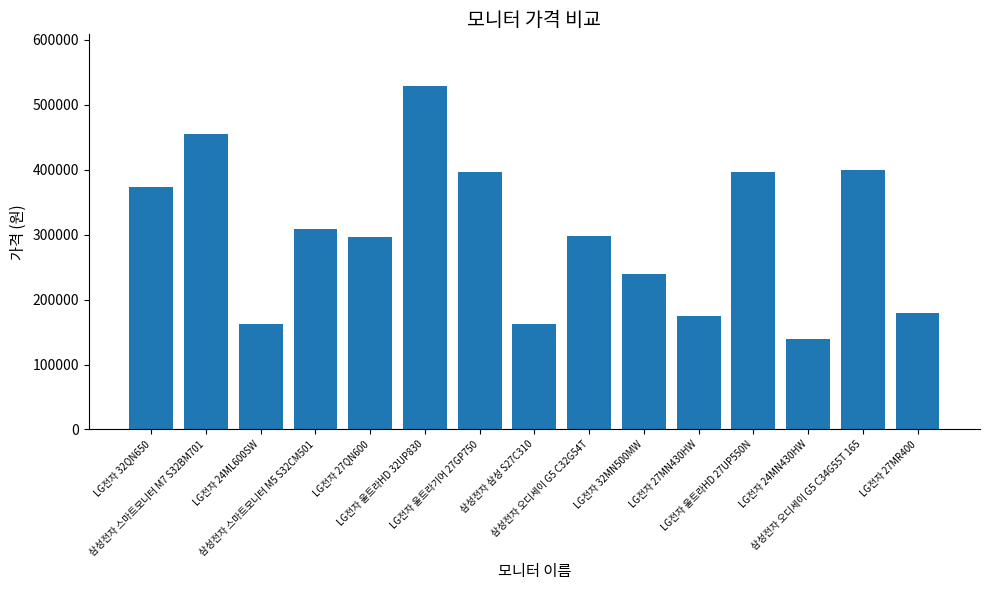

What is the value of the 5th bar from the left?

295790